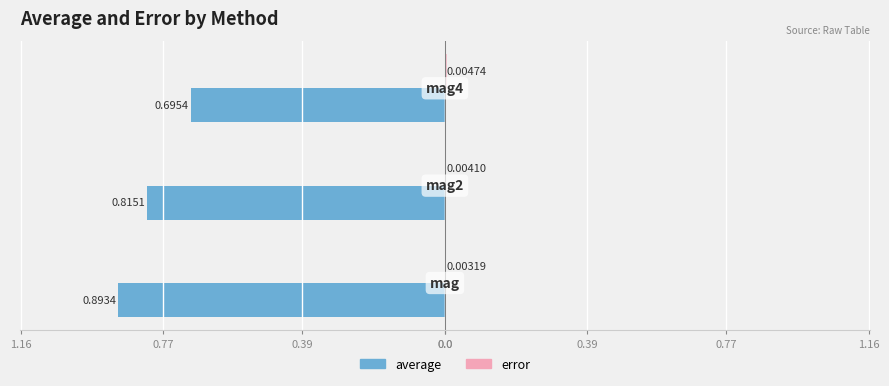

Reading left to right, list all the values displayed in this chart.

average: -0.9	-0.8	-0.7
error: 0.0	0.0	0.0